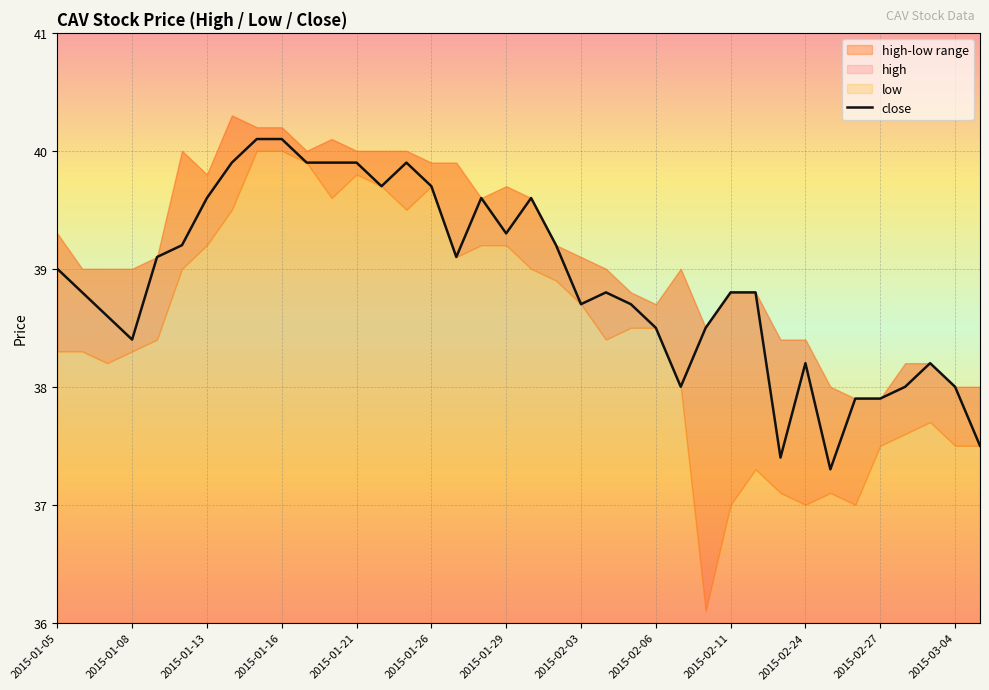

True or false: close has a value of 55.9 at 2015-02-24.

False